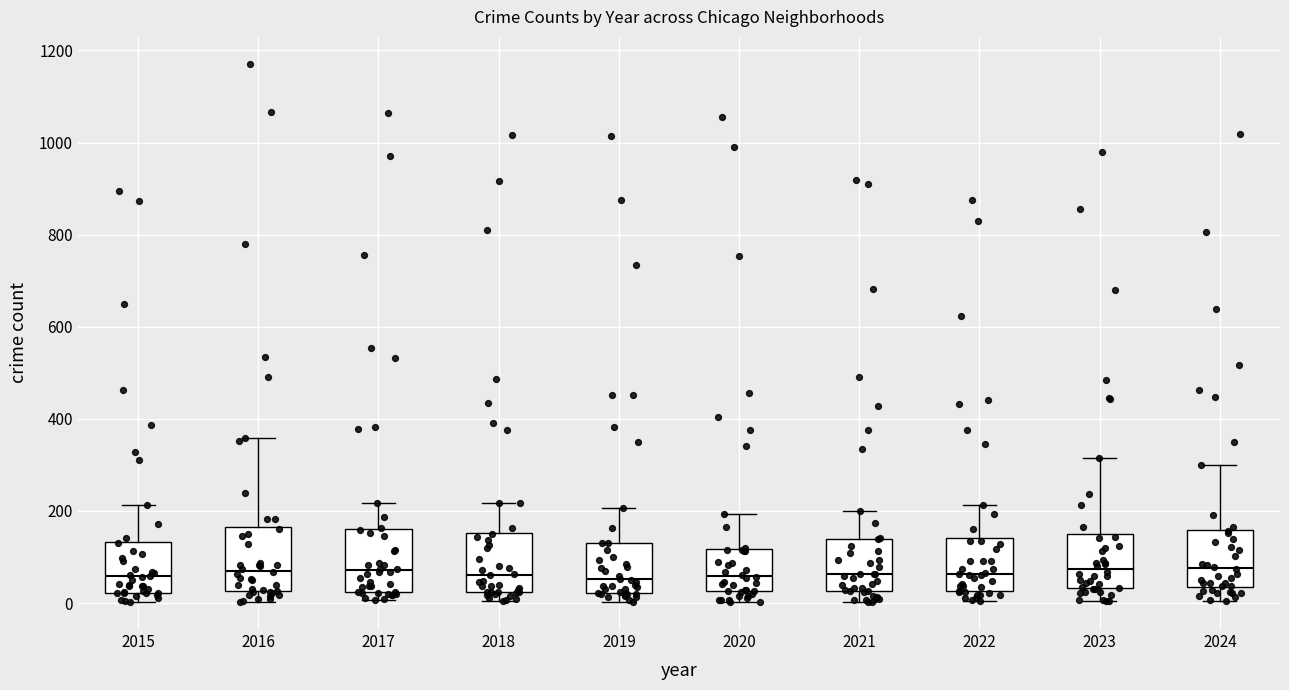

Where does the median line of the box at x = 2017 sit on the y-axis? The values are not printed on the chart, so give them approximately, as read against the axis.

80